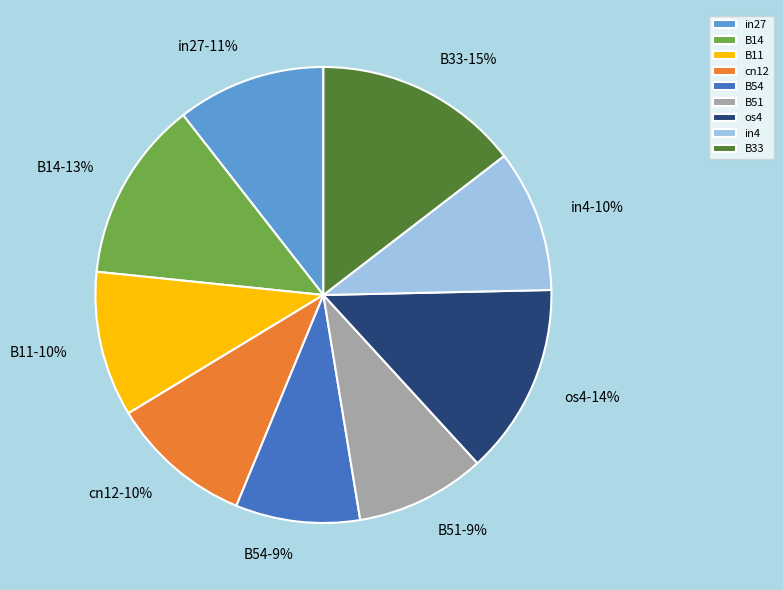

To the nearest percent, what percentage of the pie is B51?

9%